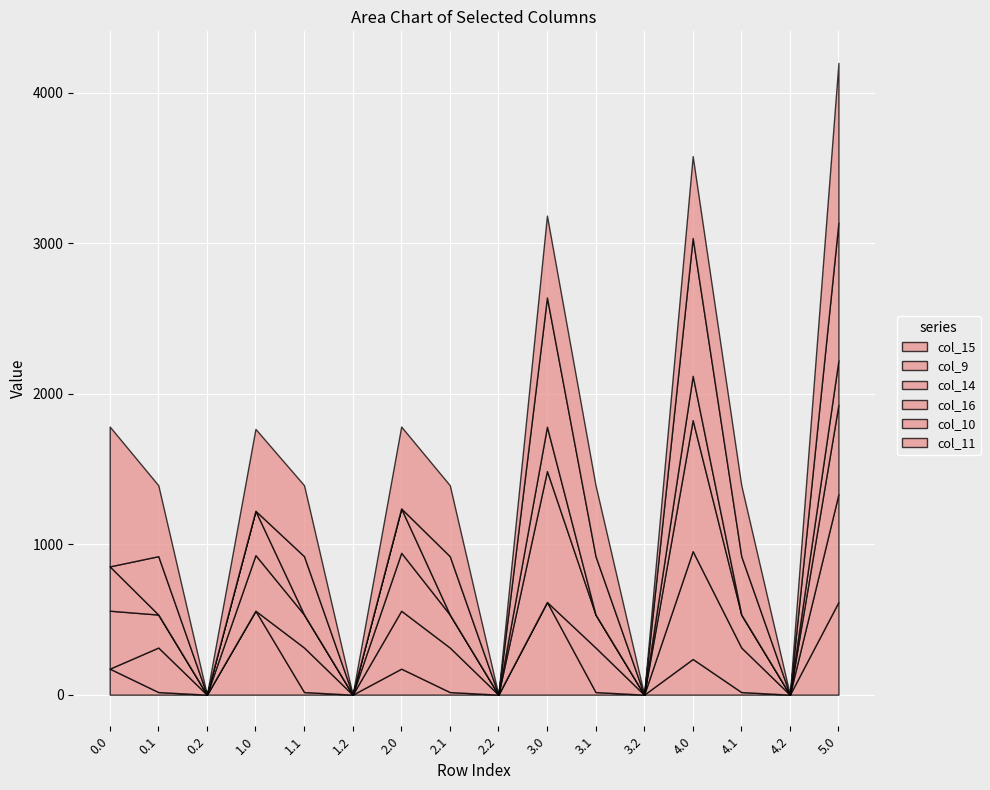

Rank the series at 3.2 from lowest to highest value.

col_15, col_9, col_14, col_16, col_10, col_11